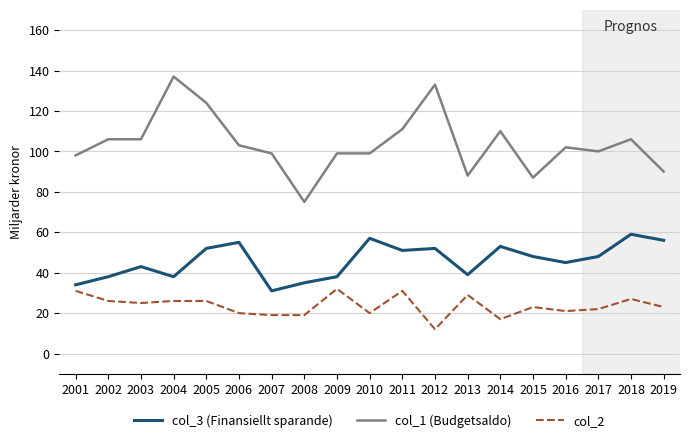

What is the difference between the maximum and minimum values in the col_1 (Budgetsaldo) series?

62